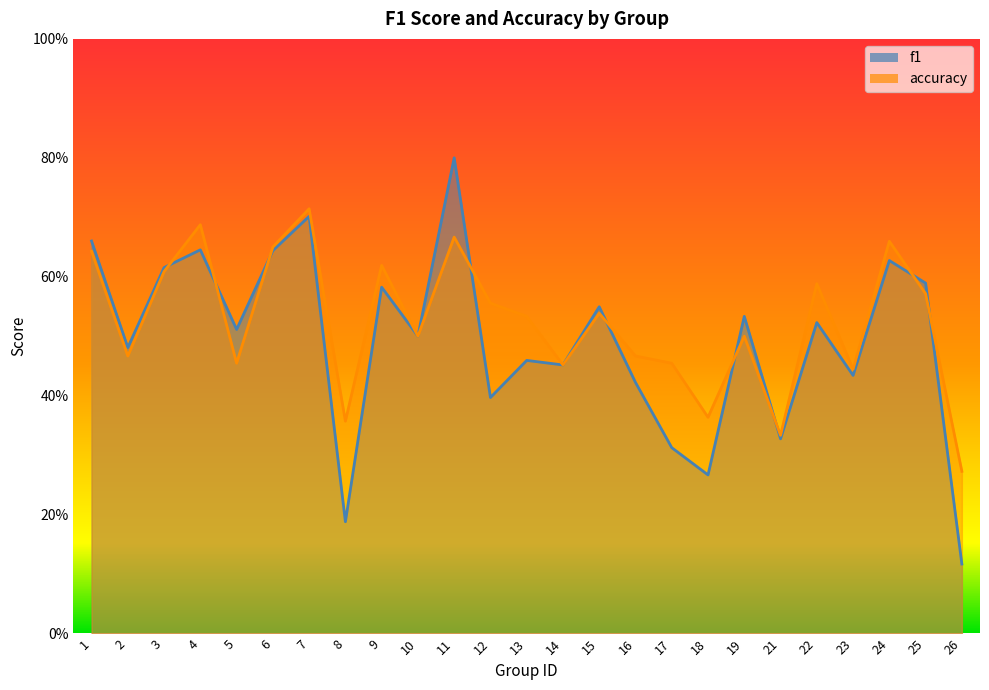

What is the total value across all series at 18?

0.6